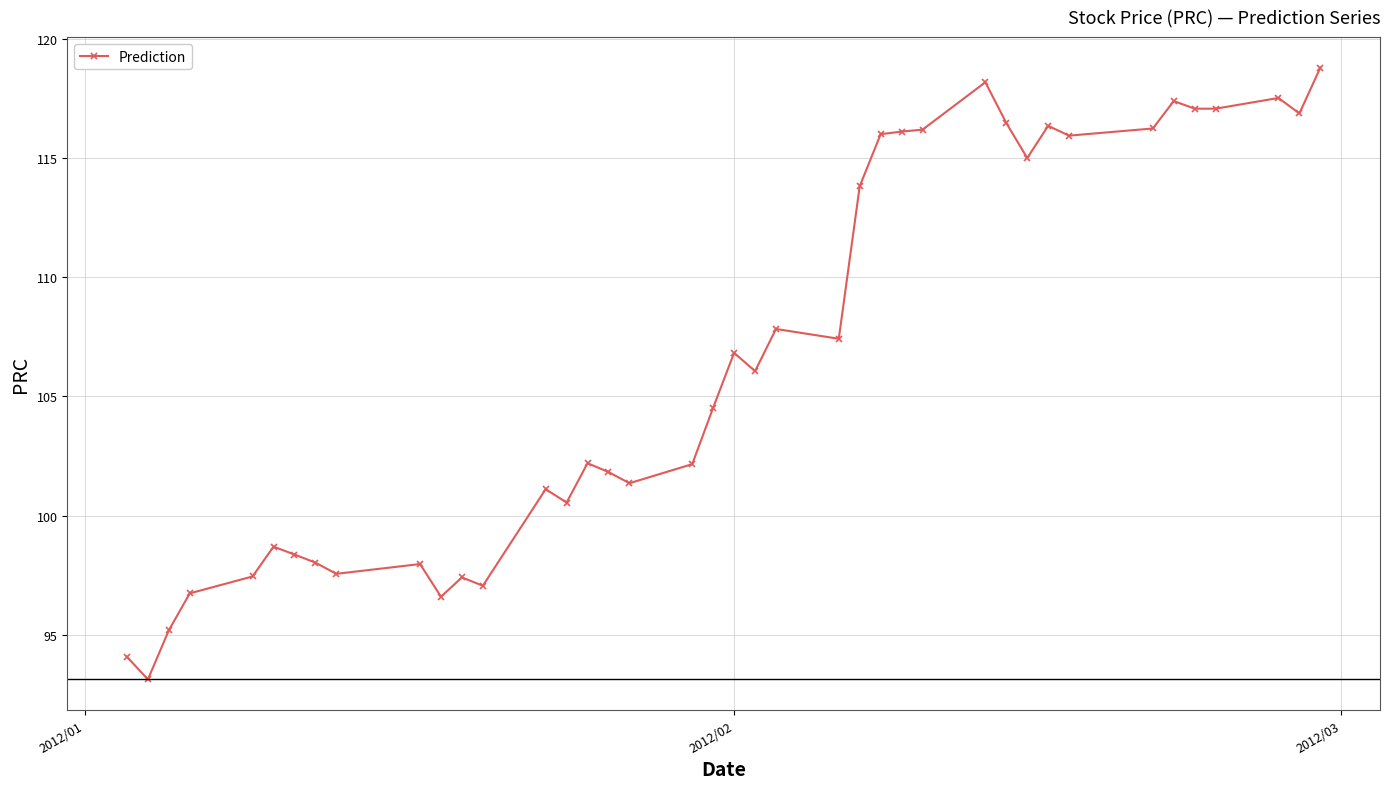

What is the sum of all values?

4265.2